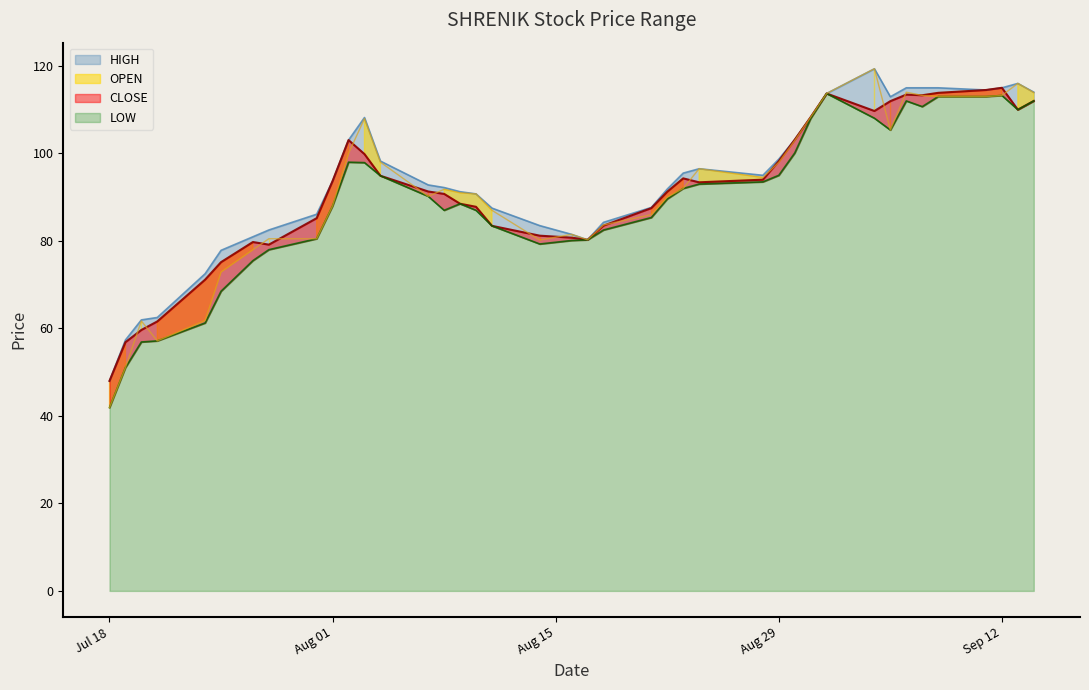

What is the highest value of the HIGH series?

119.3